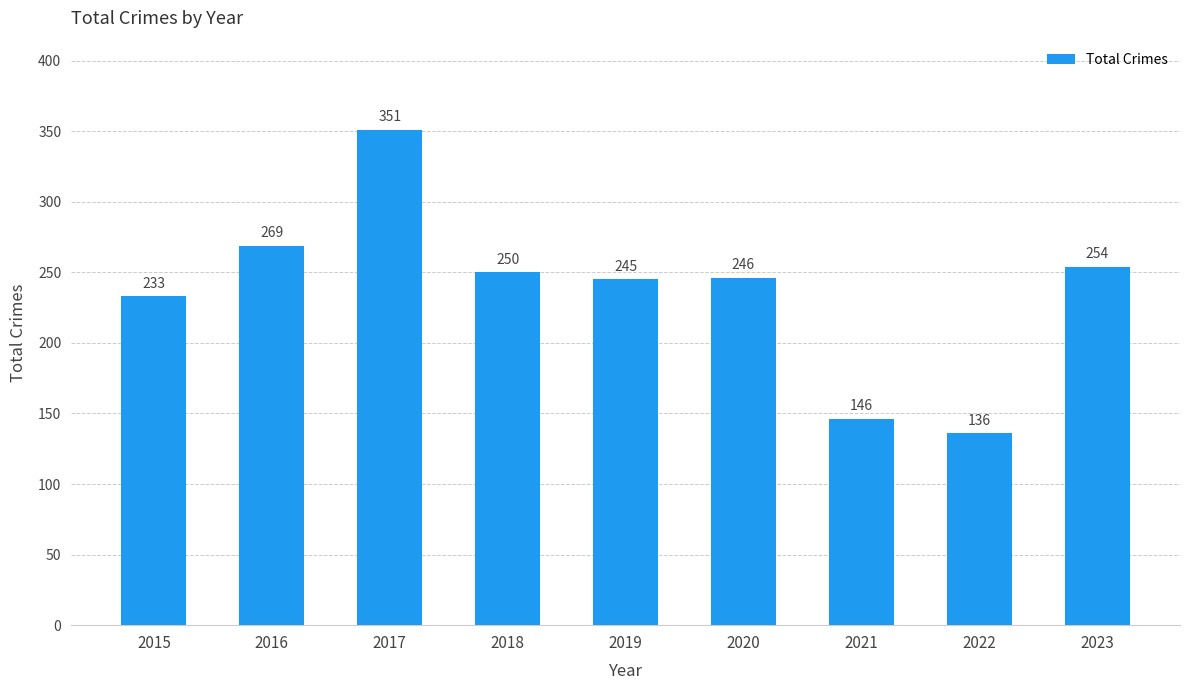

What is the difference between the values at 2023 and 2022?

118